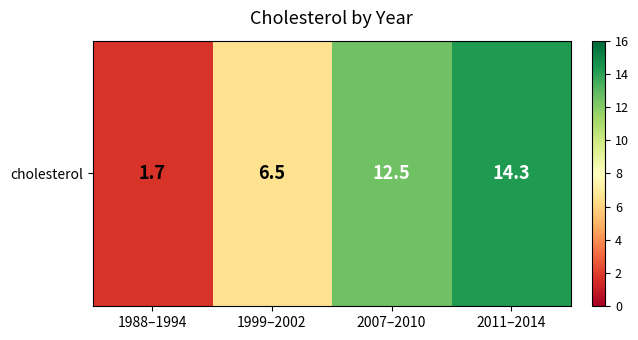

How many categories are shown in the chart?

4